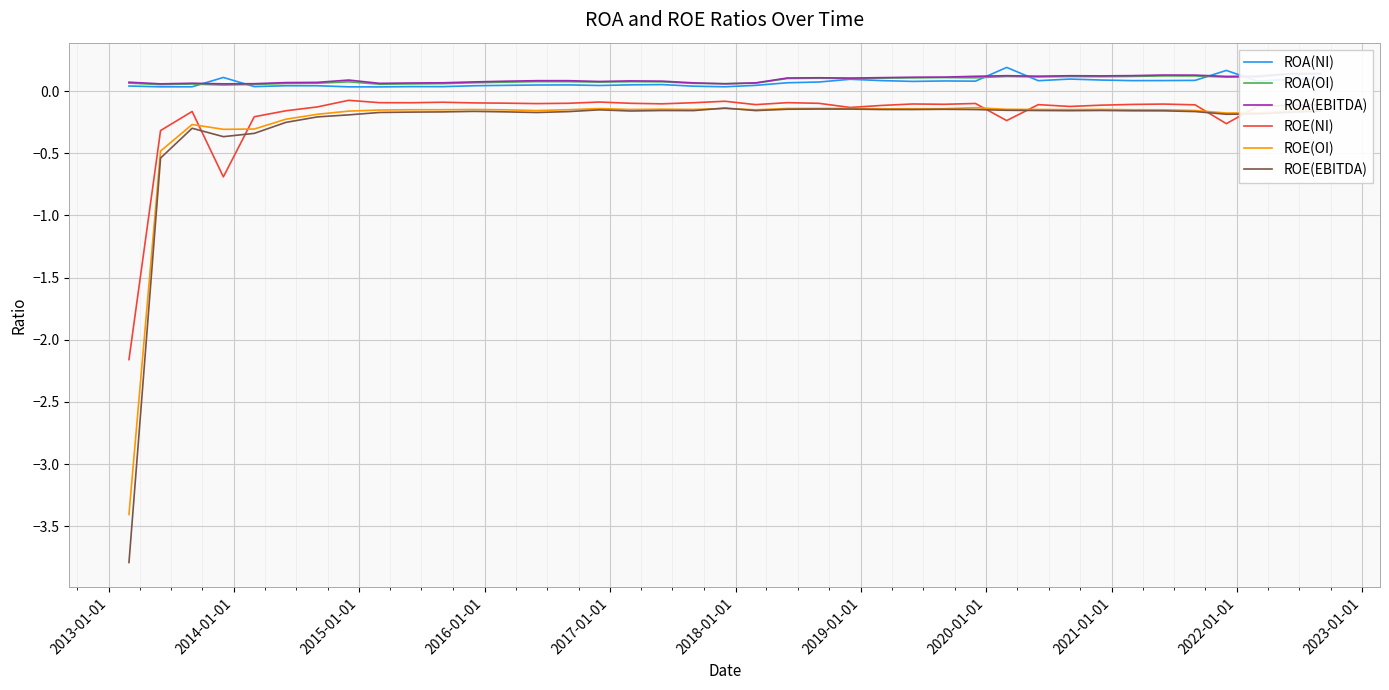

What is the value of the ROE(OI) point at the 34th from the left?

-0.2